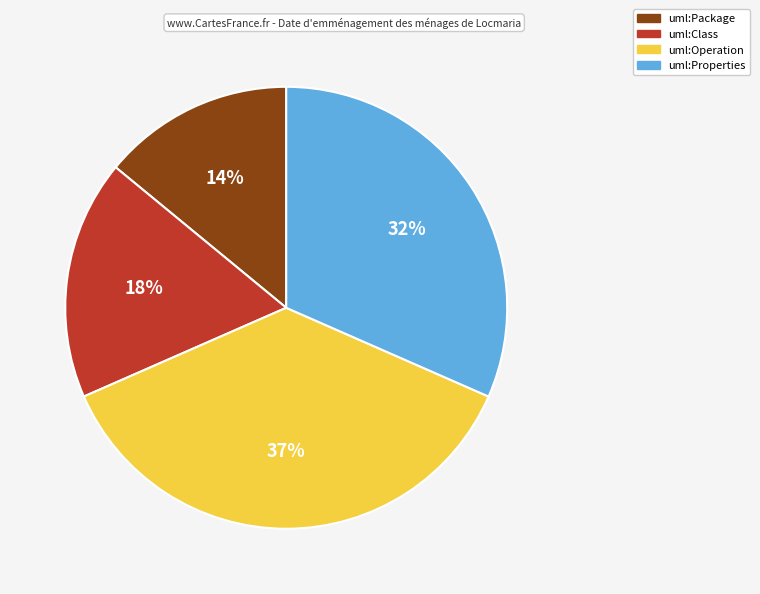

How many slices are in this pie chart?

4